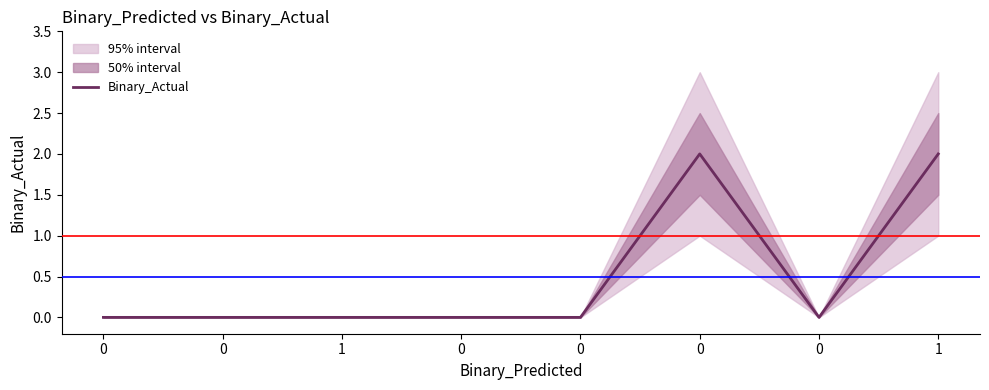

Reading left to right, extract all data points from this chart.

0=0	0=0	1=0	0=0	0=0	0=2	0=0	1=2